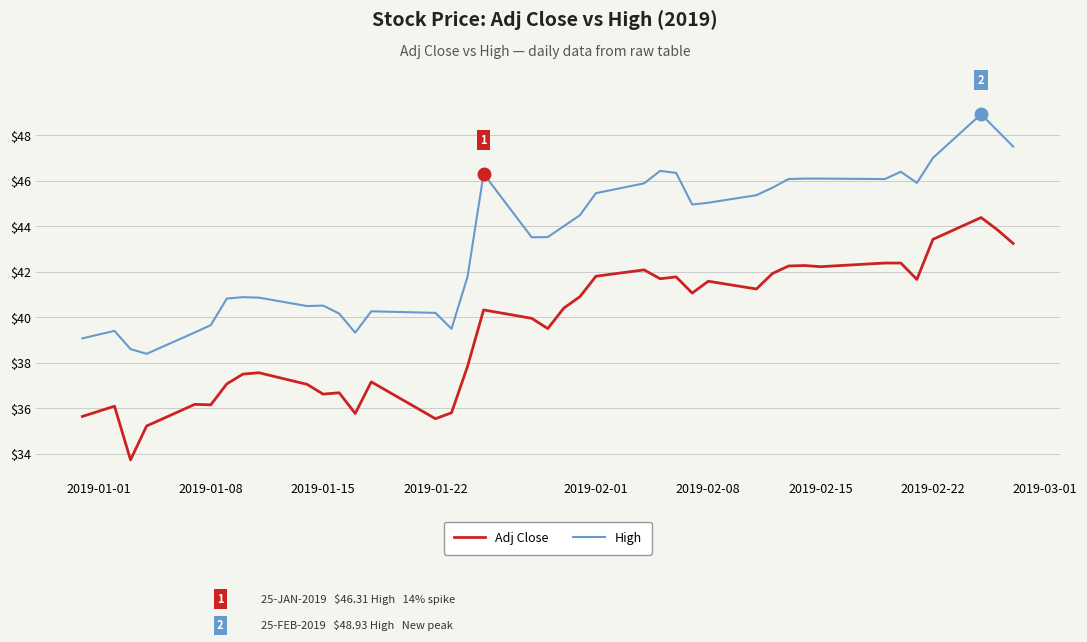

How many lines are shown in the chart?

2